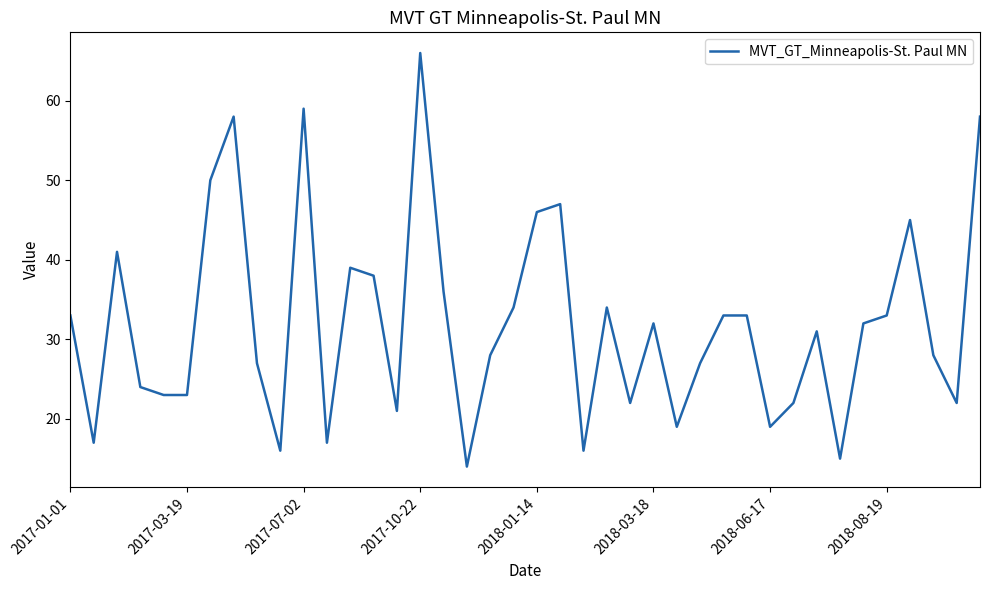

What is the difference between the maximum and minimum values?

52